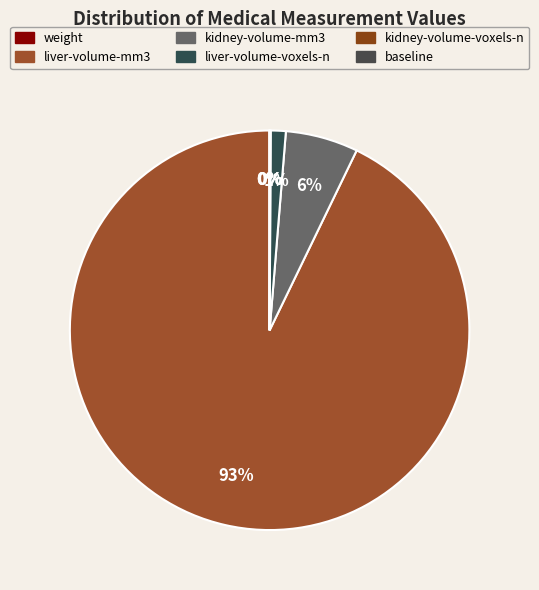

How many slices are in this pie chart?

6